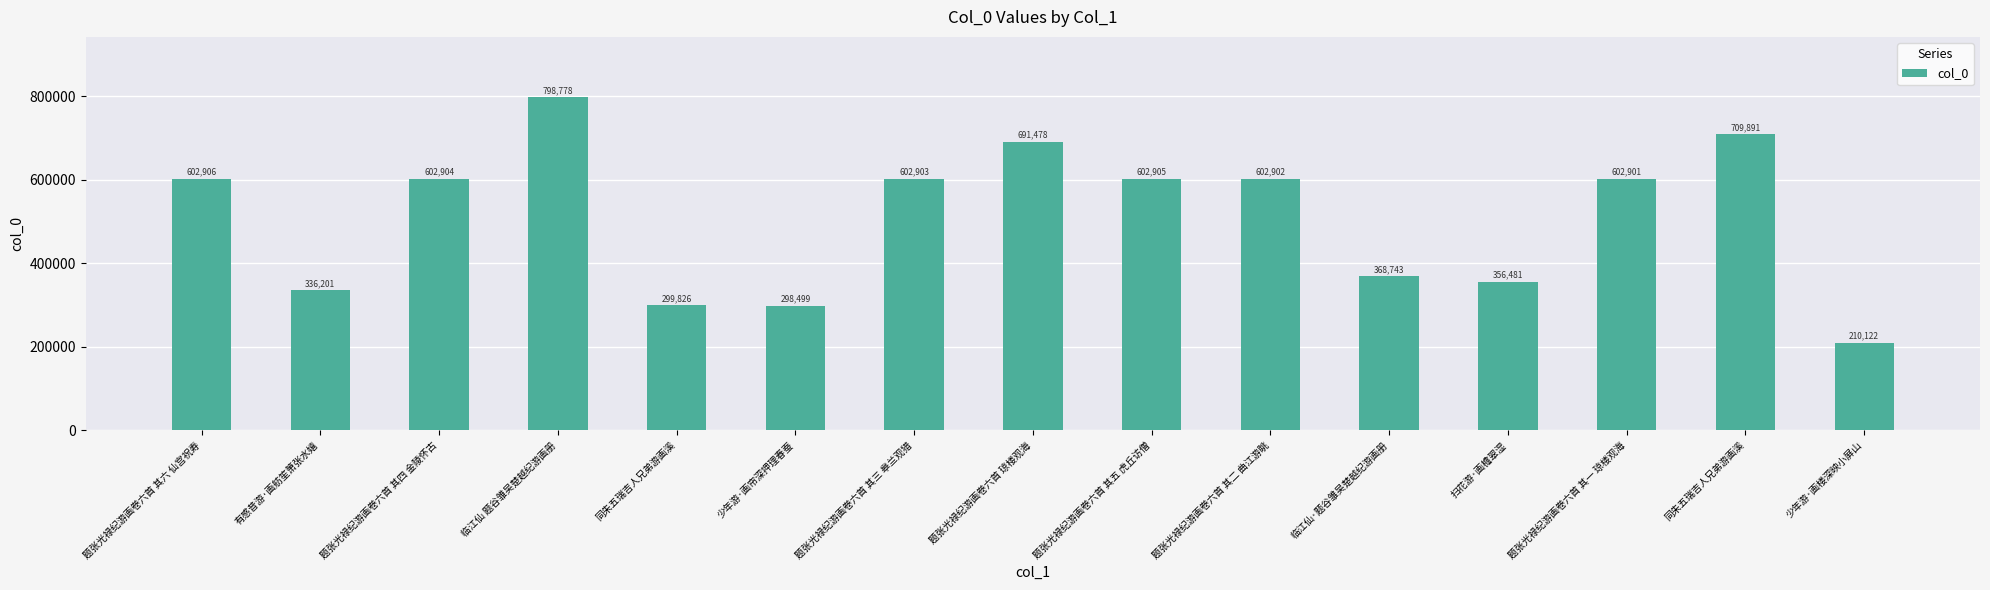

Reading left to right, transcribe all the data shown in this chart.

602906	336201	602904	798778	299826	298499	602903	691478	602905	602902	368743	356481	602901	709891	210122